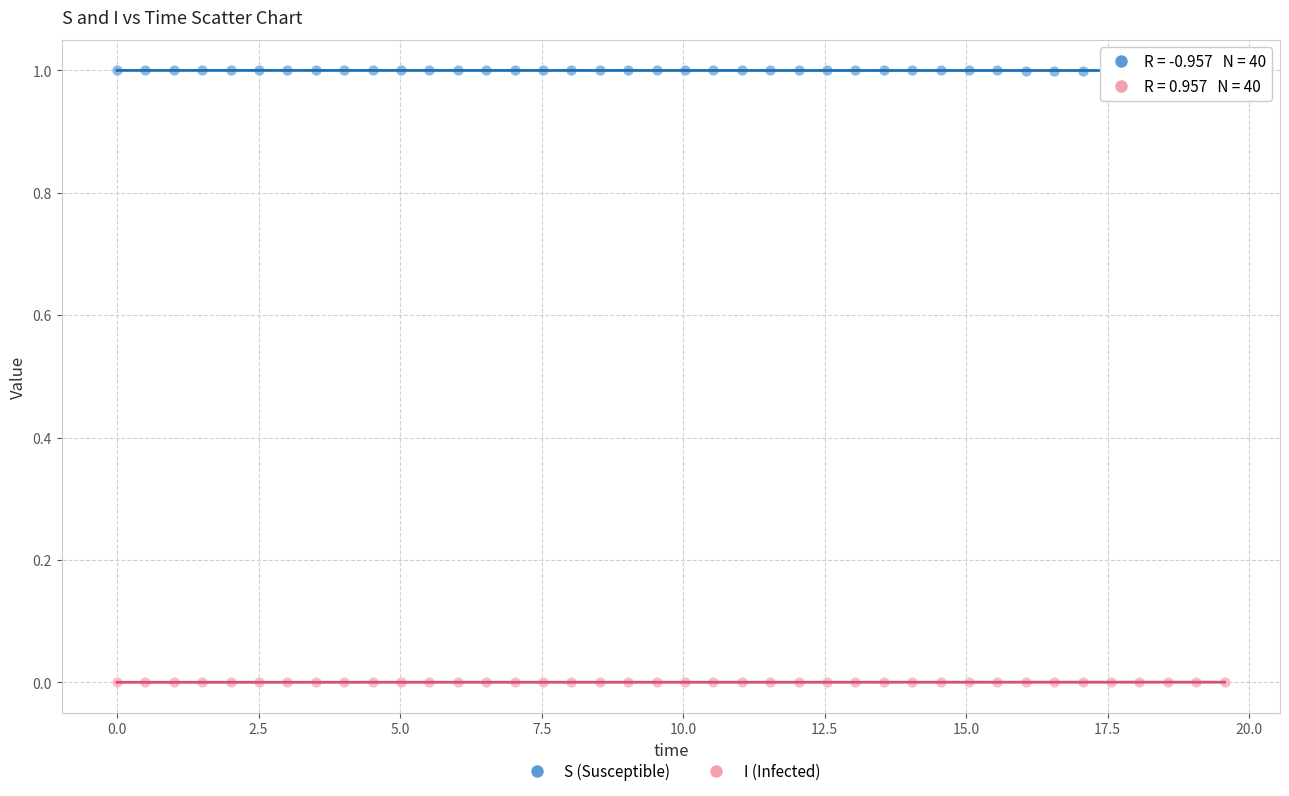

Across all data points, what is the range of X values (max minus min)?

19.6